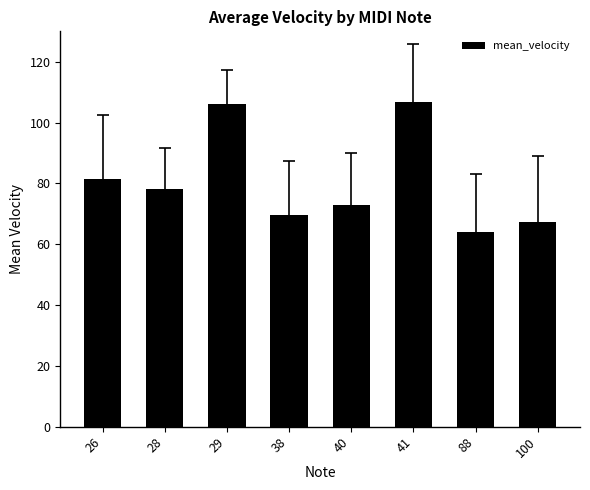

At which label is the value closest to 85?

26